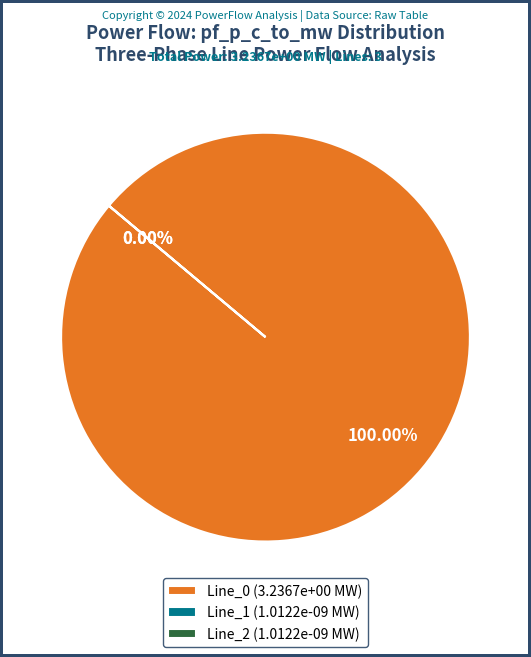

How much of the chart is everything except Line_2?

100.0%